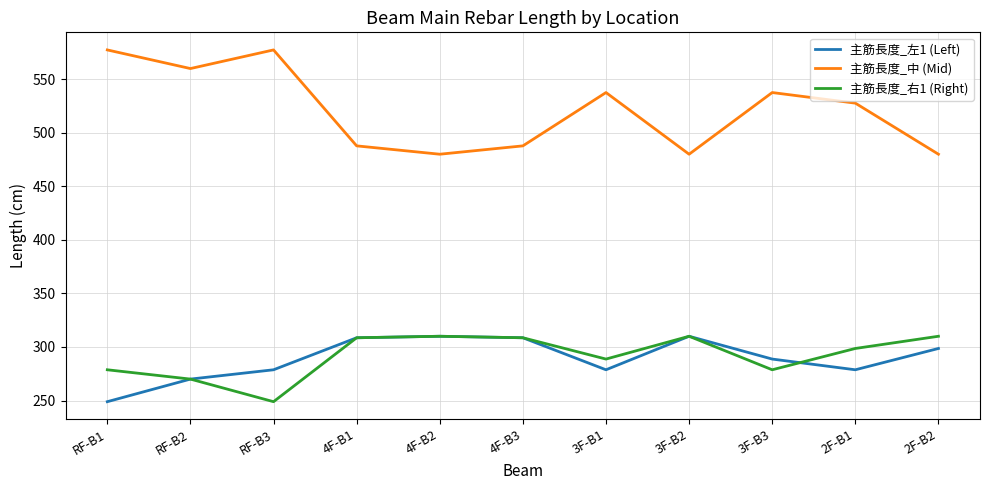

Is it true that 主筋長度_右1 (Right) equals 426.0 at 2F-B1?

False